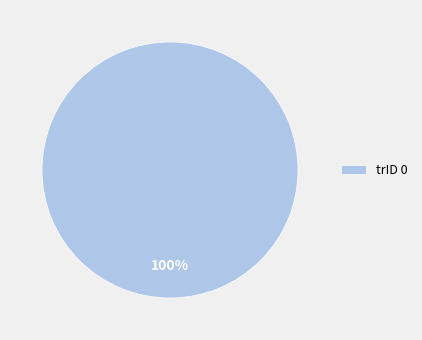

To the nearest percent, what portion does trID 0 represent?

100%